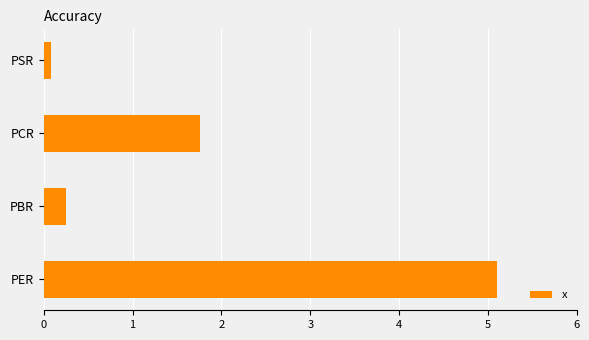

Rank the categories by value from highest to lowest.

PER, PCR, PBR, PSR